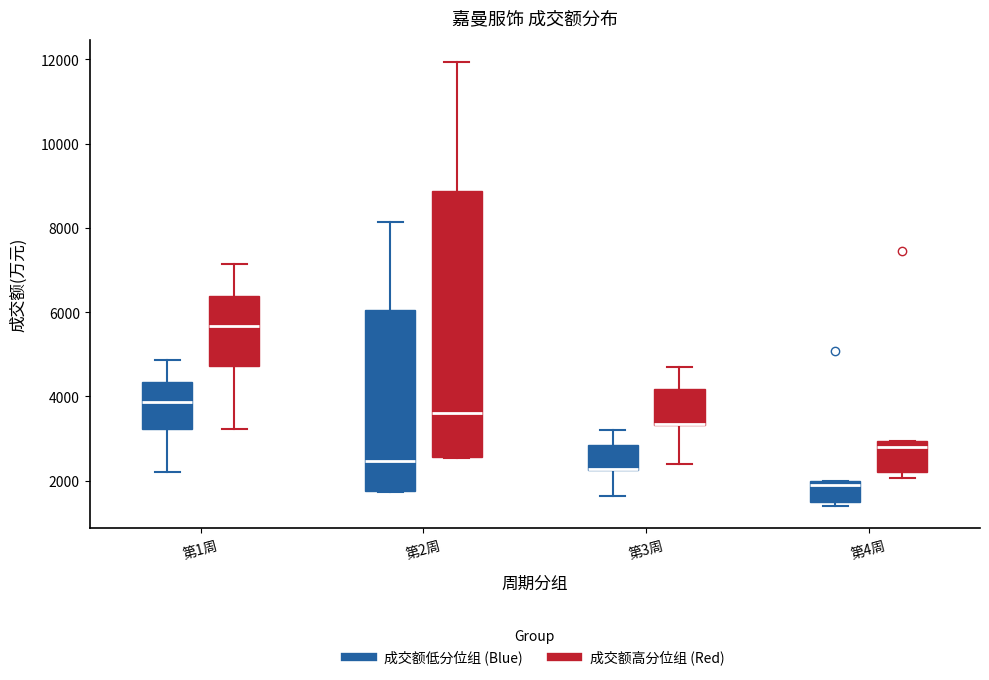

Comparing the boxes themselves (not the whiskers), which one is the tallest?

第2周 (成交额高分位组 (Red))